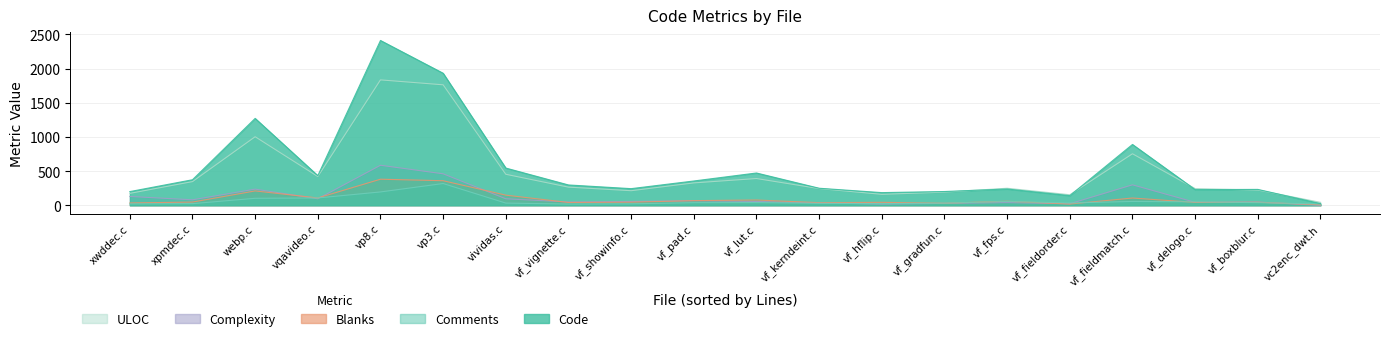

Where is the first local minimum for Code?

vqavideo.c